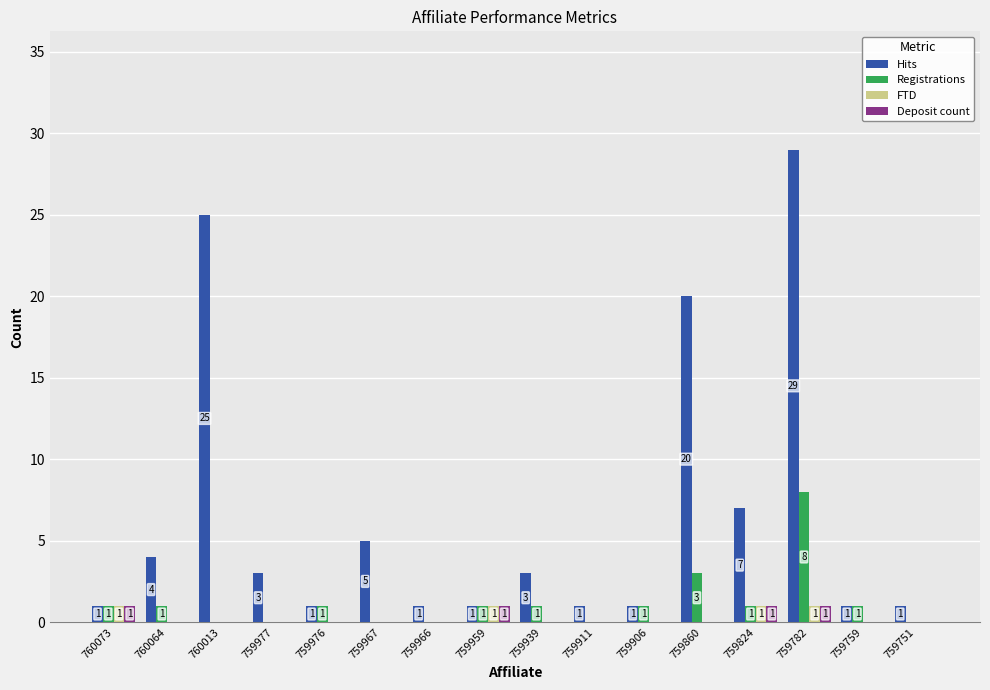

What is the difference between the Registrations values at 759782 and 759911?

8